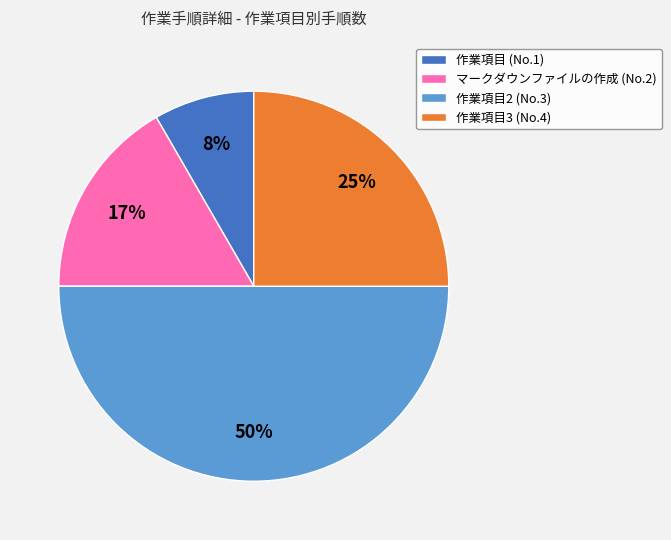

Rank the categories by value from lowest to highest.

作業項目 (No.1), マークダウンファイルの作成 (No.2), 作業項目3 (No.4), 作業項目2 (No.3)